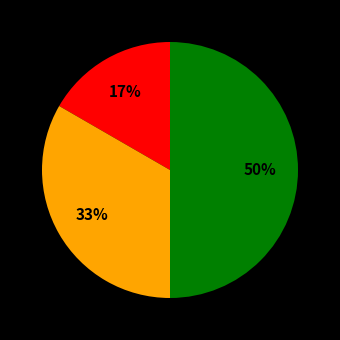

To the nearest percent, what is the difference between the largest and smallest slice percentages?

33%